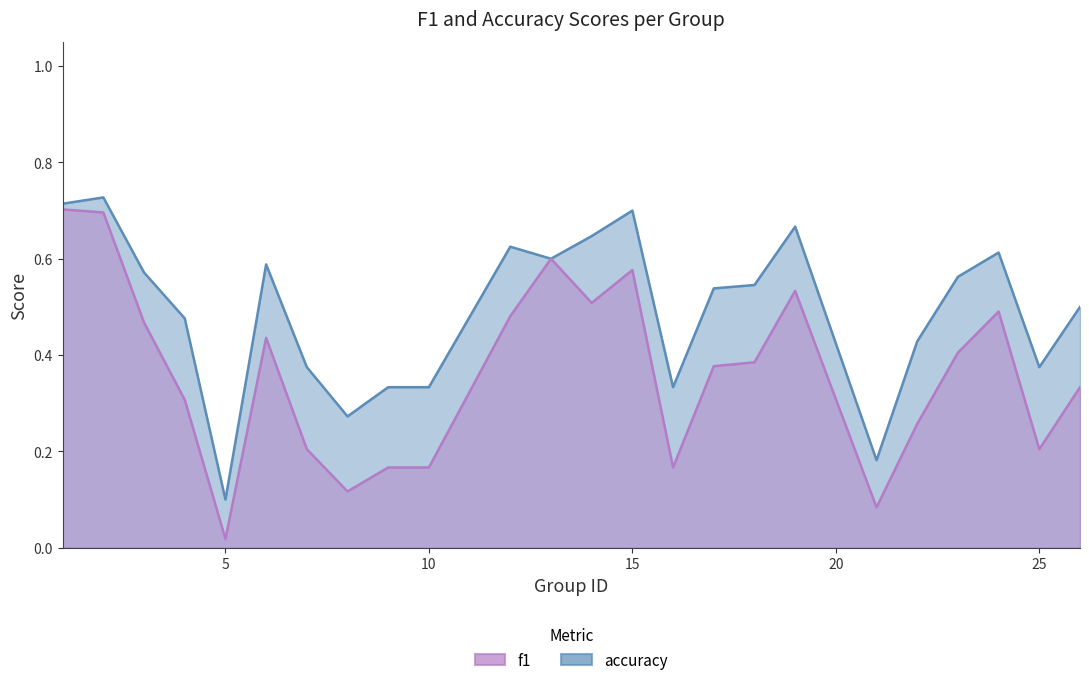

Rank the series by their average value, from highest to lowest.

accuracy, f1